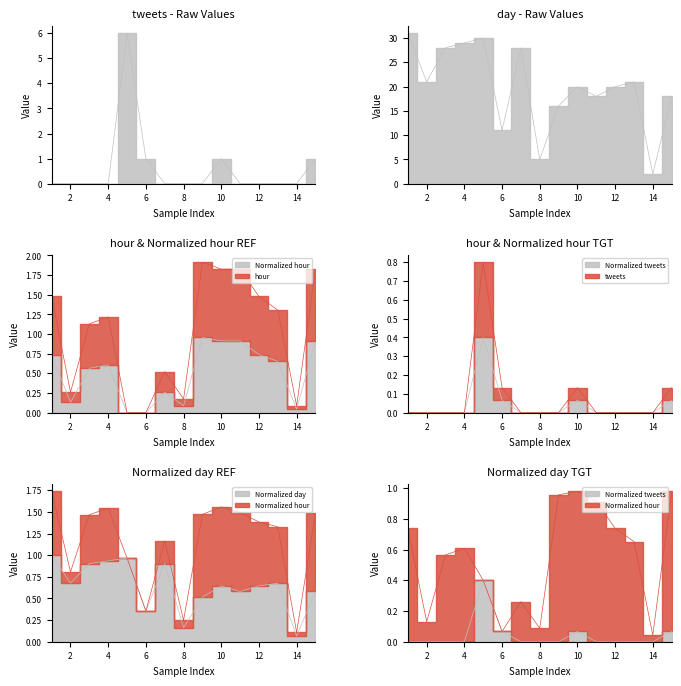

Reading left to right, transcribe all the data shown in this chart.

tweets: 1=0.0	2=0.0	3=0.0	4=0.0	5=6.0	6=1.0	7=0.0	8=0.0	9=0.0	10=1.0	11=0.0	12=0.0	13=0.0	14=0.0	15=1.0
Normalized tweets: 1=0.0	2=0.0	3=0.0	4=0.0	5=0.4	6=0.1	7=0.0	8=0.0	9=0.0	10=0.1	11=0.0	12=0.0	13=0.0	14=0.0	15=0.1
day: 1=31.0	2=21.0	3=28.0	4=29.0	5=30.0	6=11.0	7=28.0	8=5.0	9=16.0	10=20.0	11=18.0	12=20.0	13=21.0	14=2.0	15=18.0
Normalized day: 1=1.0	2=0.7	3=0.9	4=0.9	5=1.0	6=0.4	7=0.9	8=0.2	9=0.5	10=0.6	11=0.6	12=0.6	13=0.7	14=0.1	15=0.6
hour: 1=0.7	2=0.1	3=0.6	4=0.6	5=0.0	6=0.0	7=0.3	8=0.1	9=1.0	10=0.9	11=0.9	12=0.7	13=0.7	14=0.0	15=0.9
Normalized hour: 1=1.5	2=0.3	3=1.1	4=1.2	5=0.0	6=0.0	7=0.5	8=0.2	9=1.9	10=1.8	11=1.8	12=1.5	13=1.3	14=0.1	15=1.8